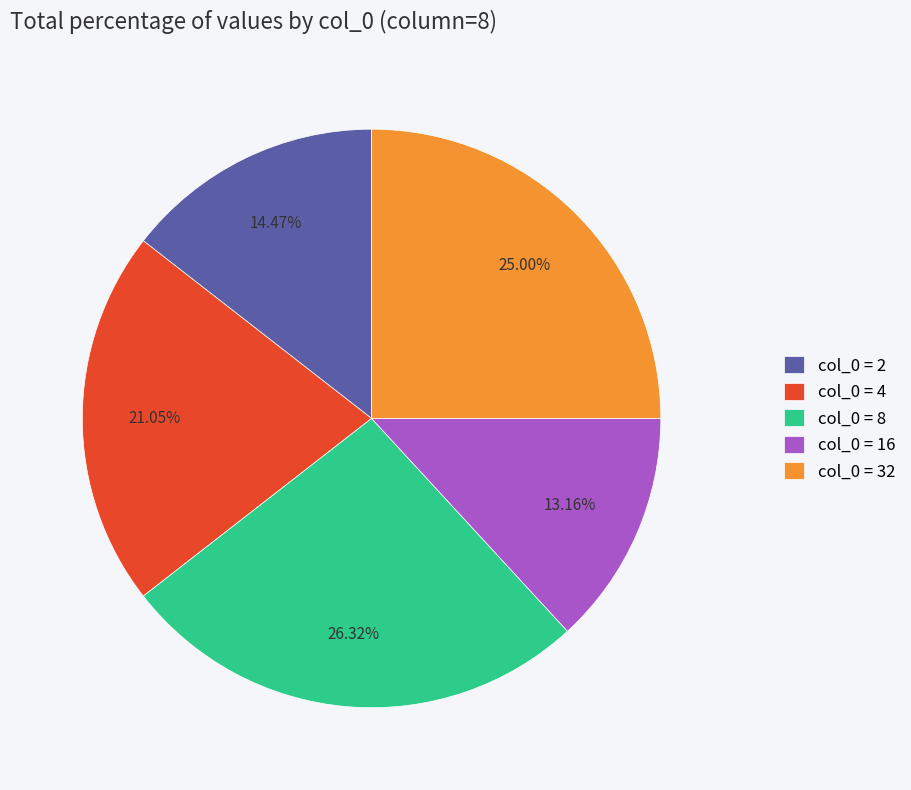

Rank the categories by value from lowest to highest.

col_0 = 16, col_0 = 2, col_0 = 4, col_0 = 32, col_0 = 8